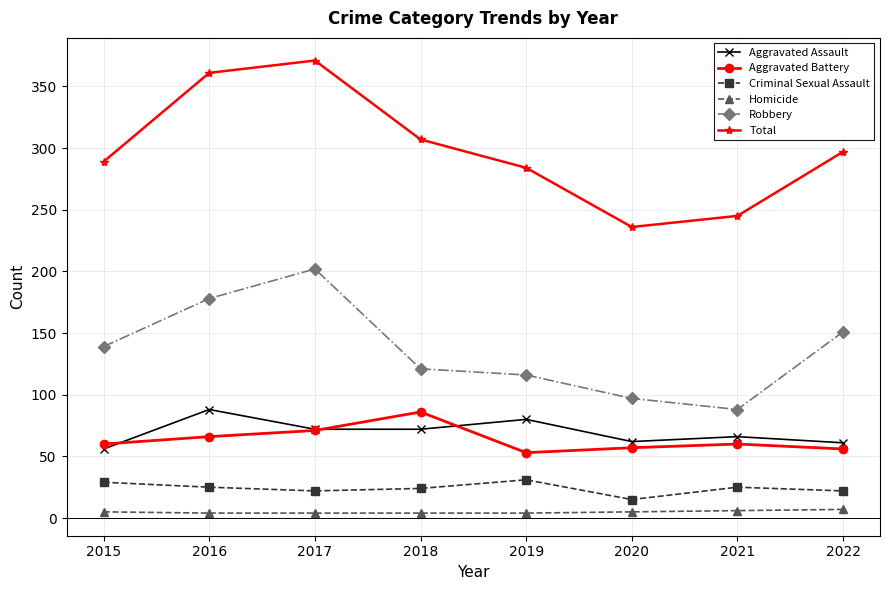

Where is the first local minimum for Total?

2020